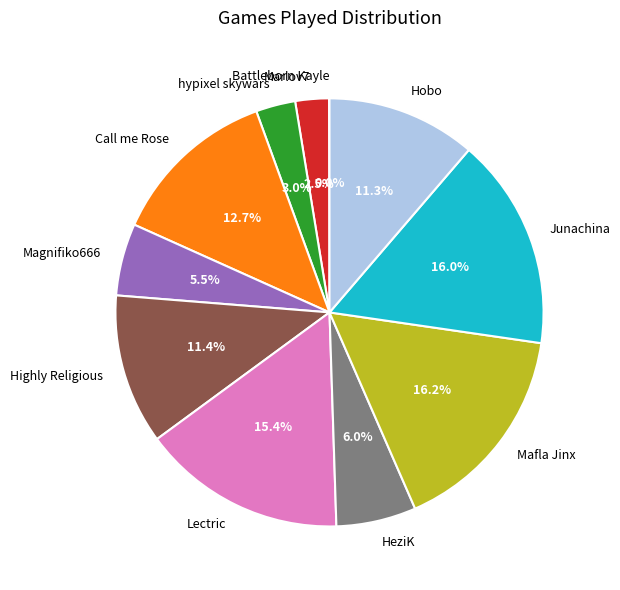

The Junachina slice represents 16% of the pie. True or false?

True